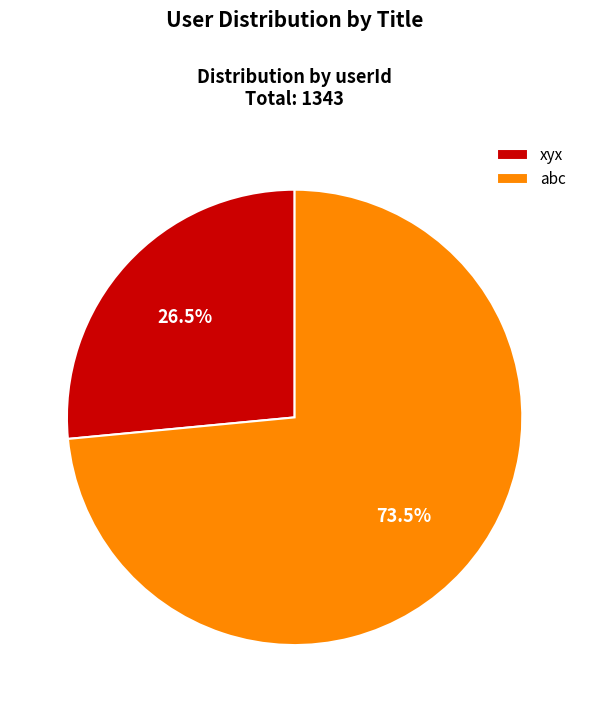

What is the largest slice in the pie chart?

abc